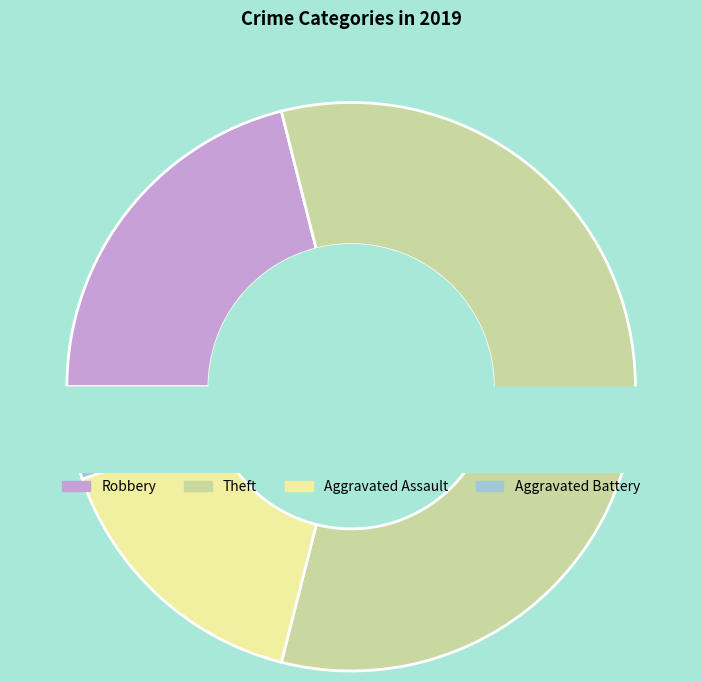

To the nearest percent, what is the average slice percentage?

25%